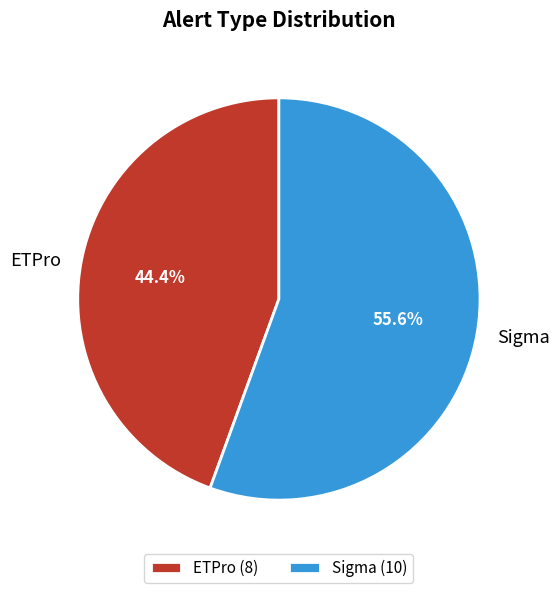

To the nearest percent, what portion does ETPro represent?

44%